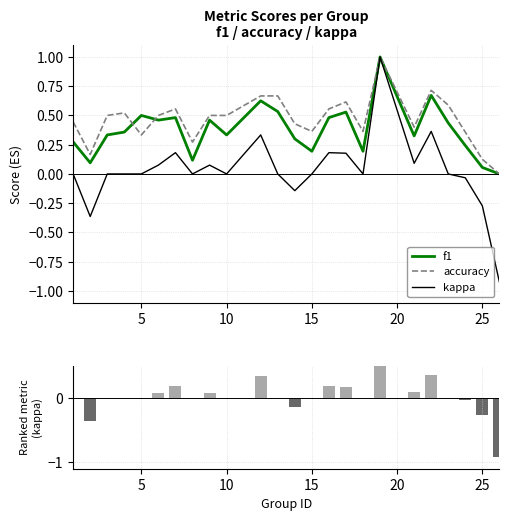

What is the maximum value for kappa?

1.0